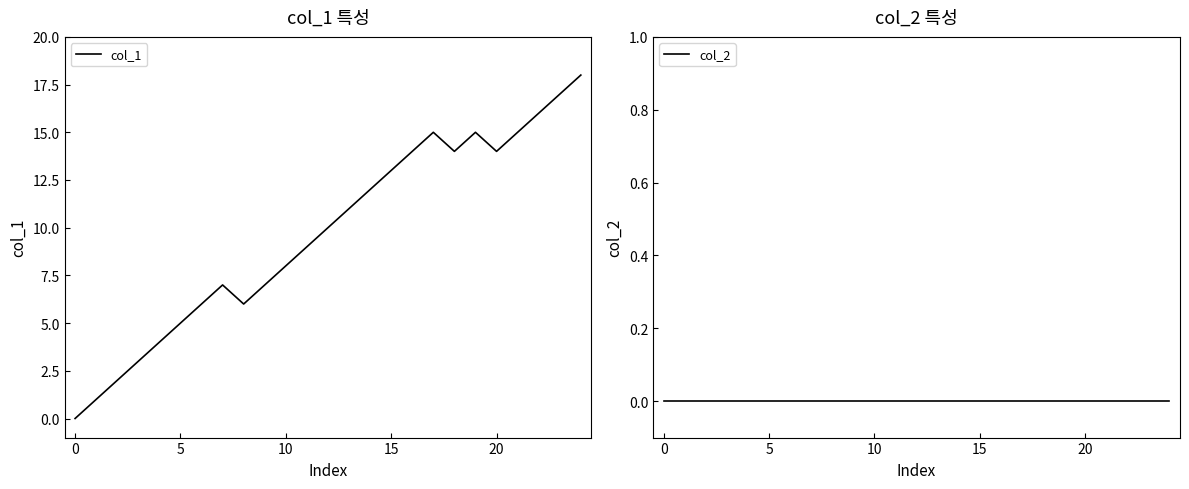

Does the chart display data point markers on the line(s)?

No